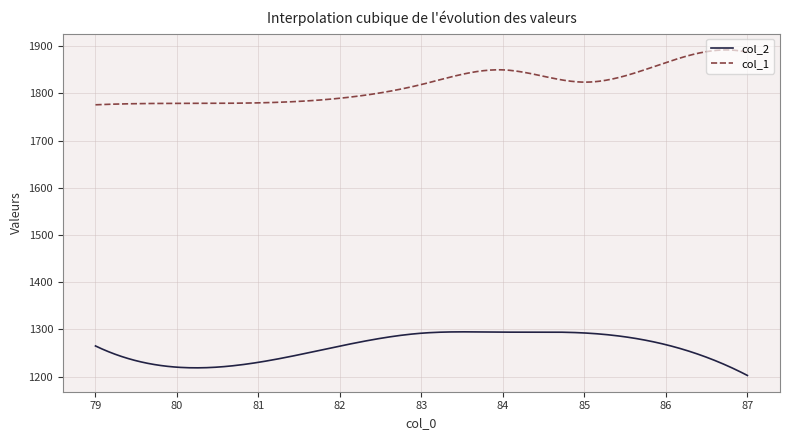

What is the difference between the second highest and minimum values in the col_2 series?

92.4